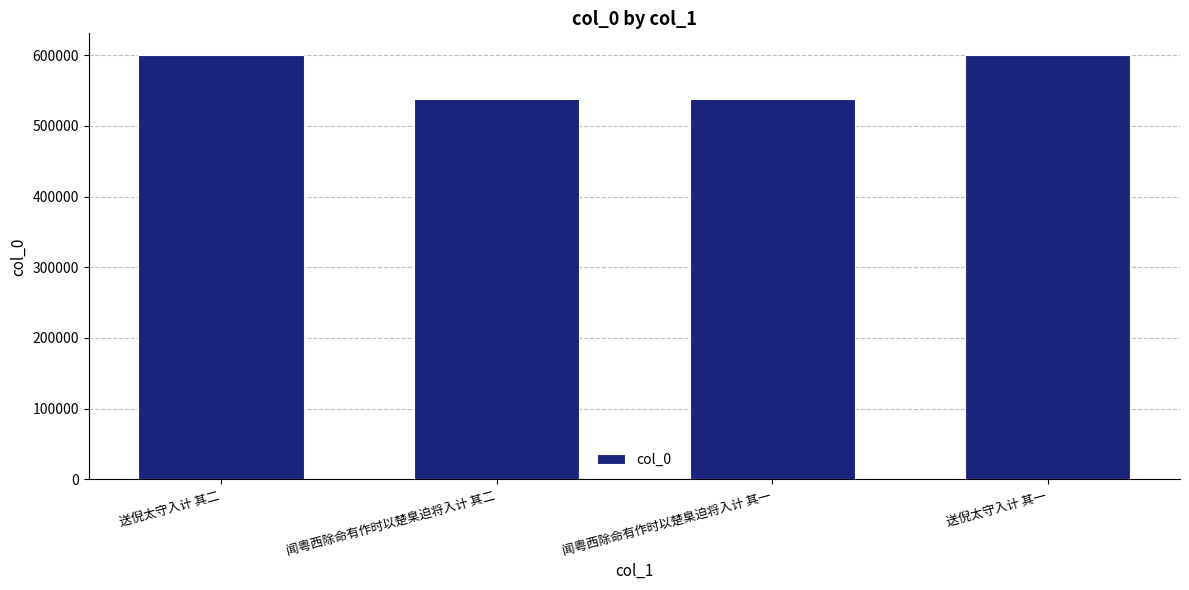

Read the value at 闻粤西除命有作时以楚臬迫将入计 其二.

538017